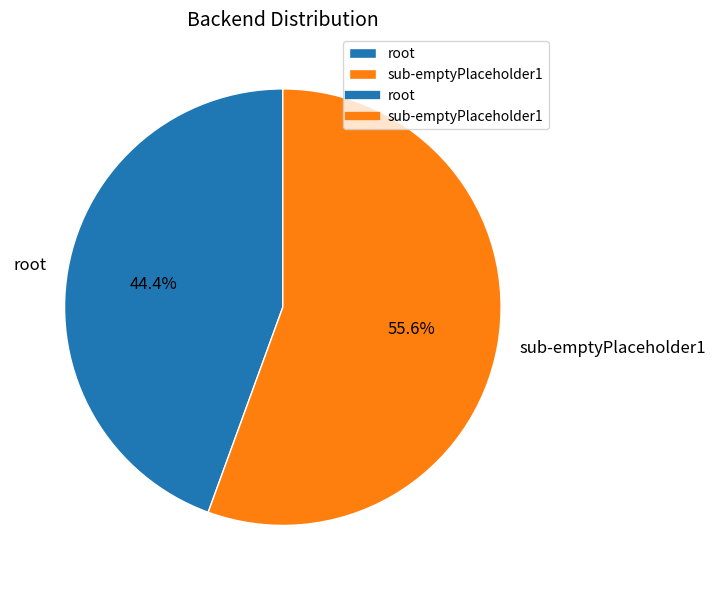

Which has a higher value, root or sub-emptyPlaceholder1?

sub-emptyPlaceholder1